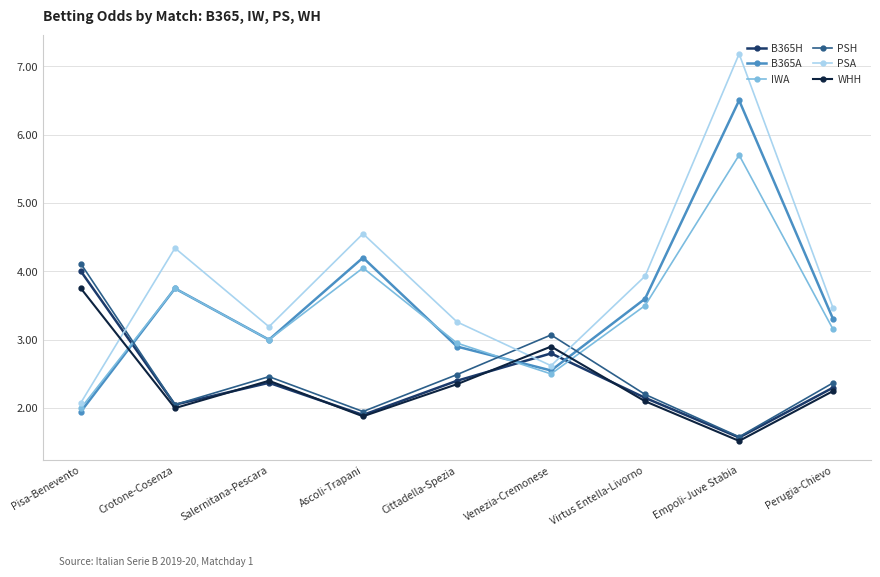

True or false: PSA and B365H intersect in this chart.

True